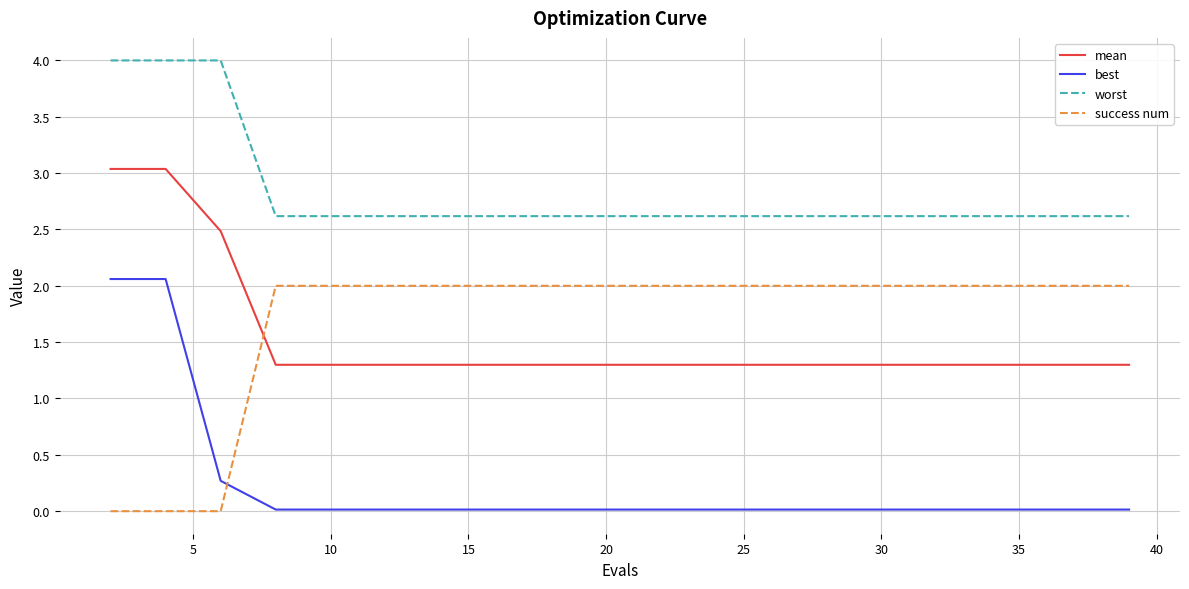

True or false: best and worst cross at least once.

False